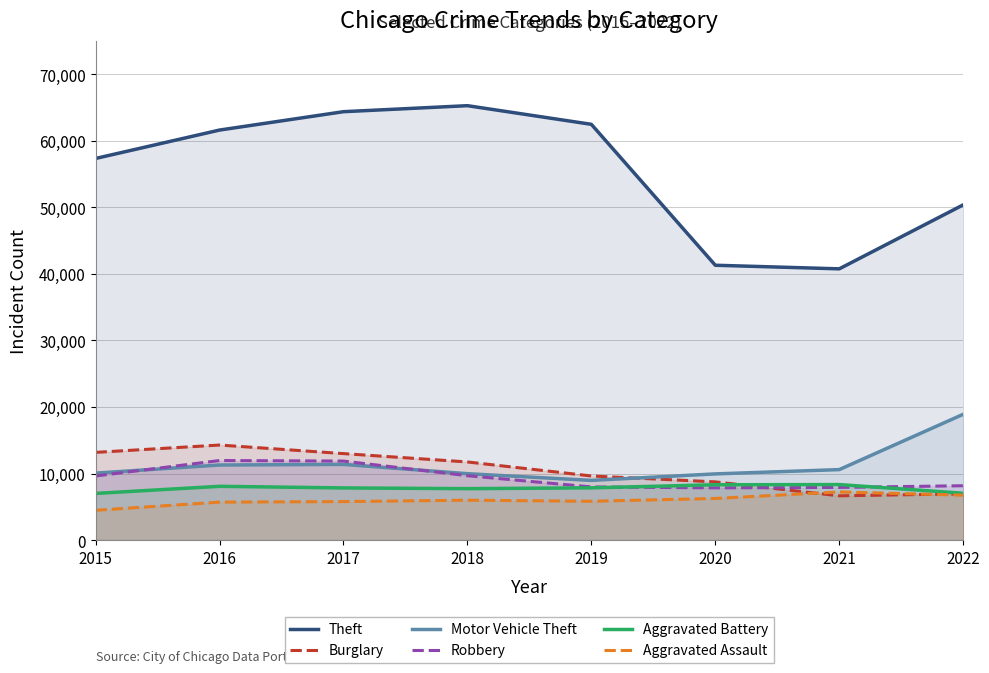

At how many categories does at least one series exceed 43764?

6